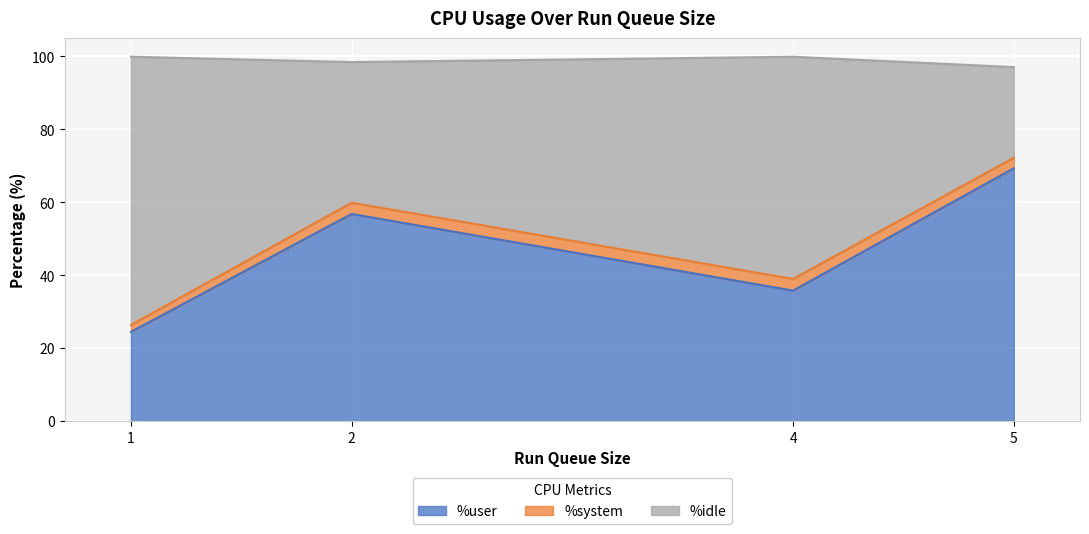

Which category has the lowest value across all series?

1